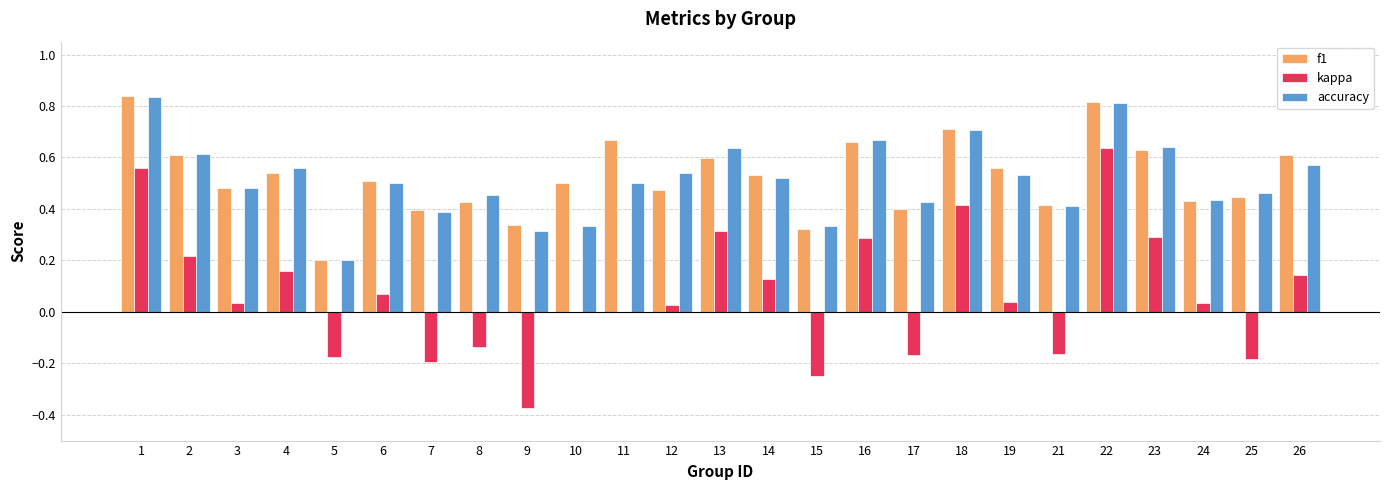

Between 19 and 21, which series saw the biggest shift?

kappa